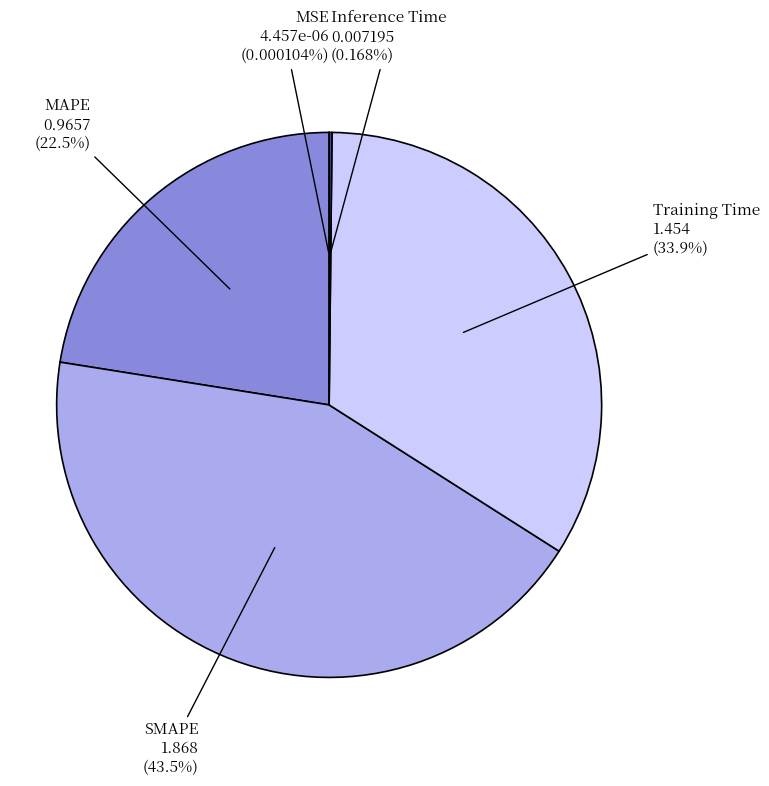

Which slice is the largest?

SMAPE